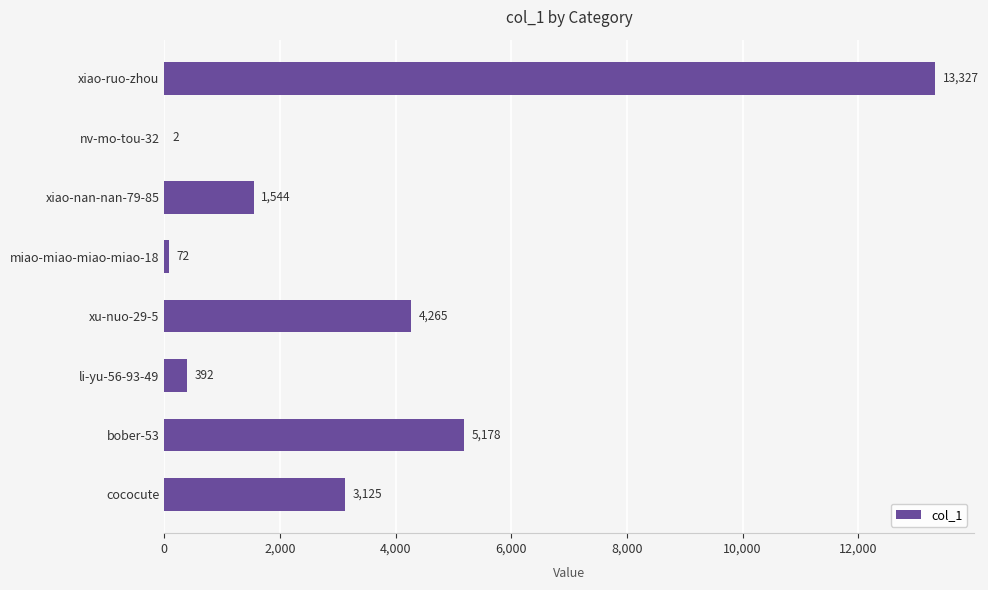

Is it true that the value at xu-nuo-29-5 is 4265?

True